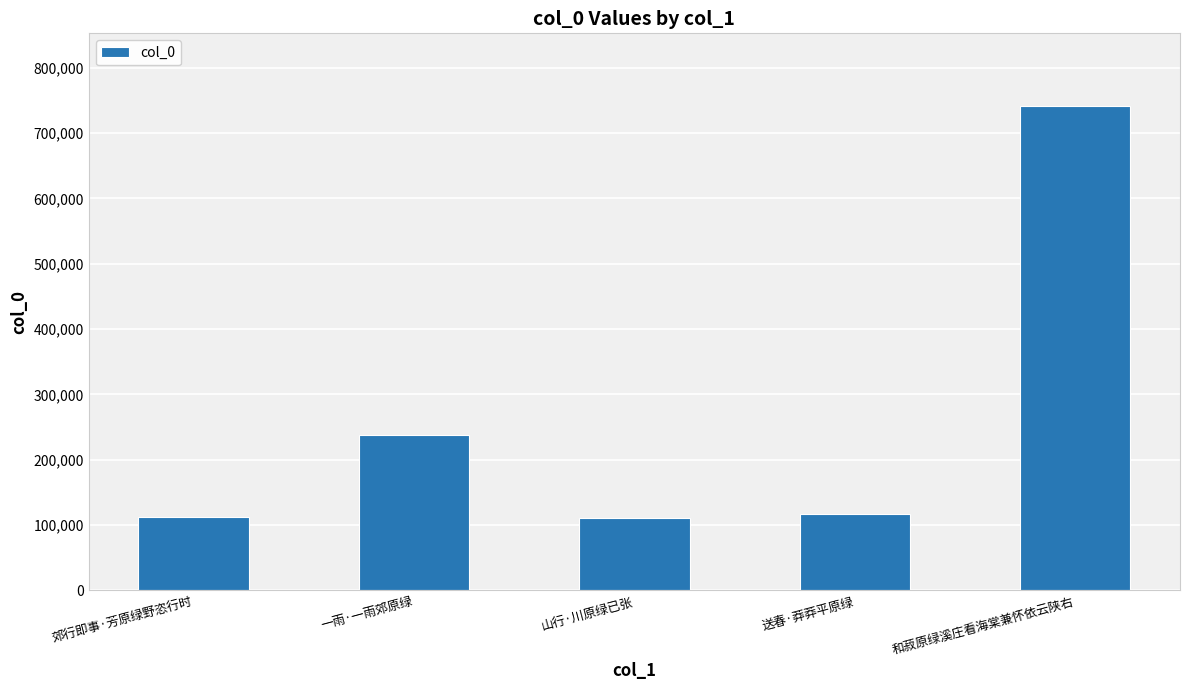

The value at 送春·莽莽平原绿 is 186932. True or false?

False